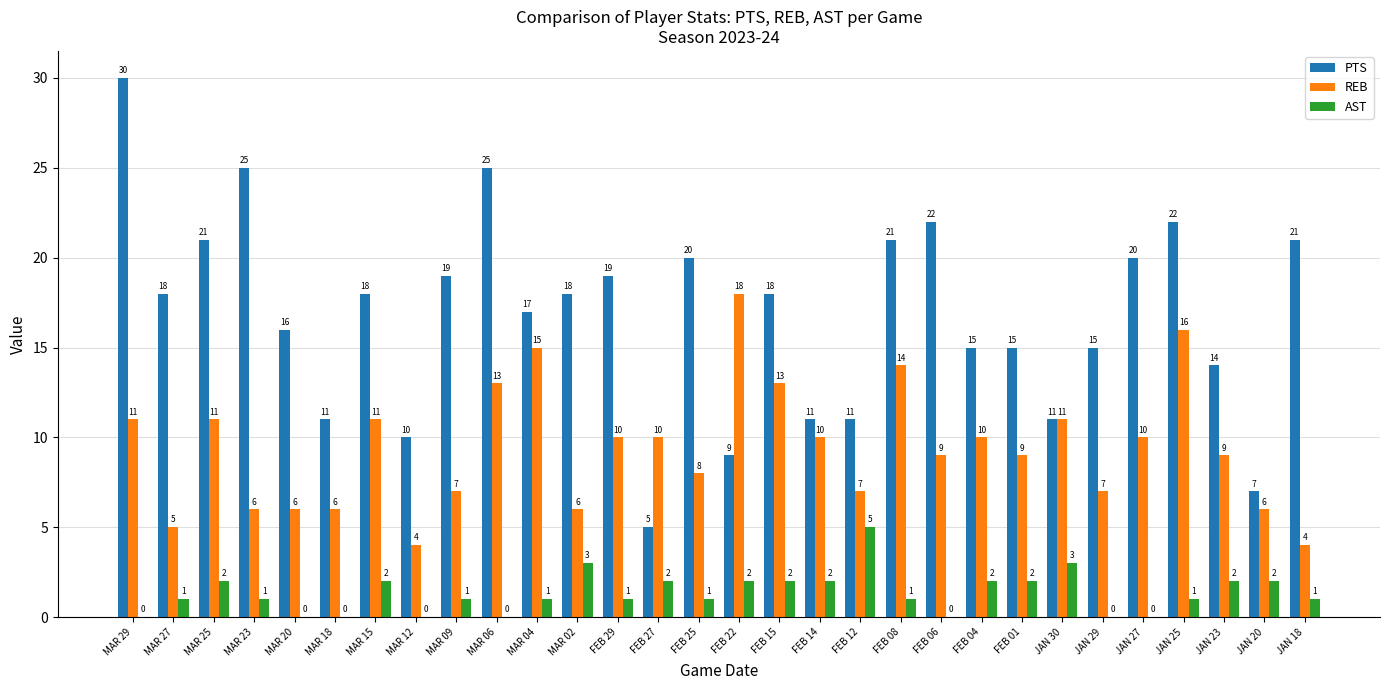

What value does the REB series have at FEB 12, to the nearest 10?

10